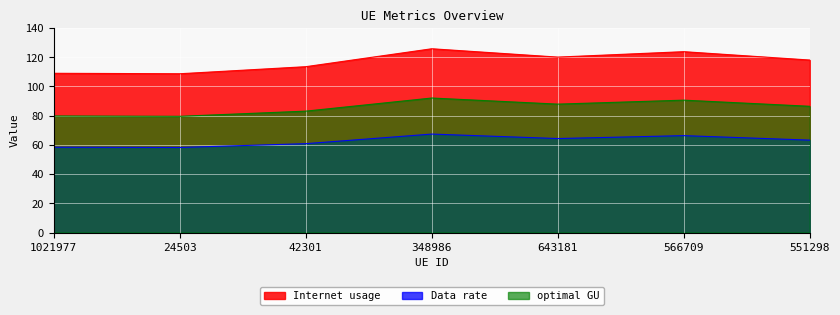

The value of optimal GU at 566709 is 89.5. True or false?

False